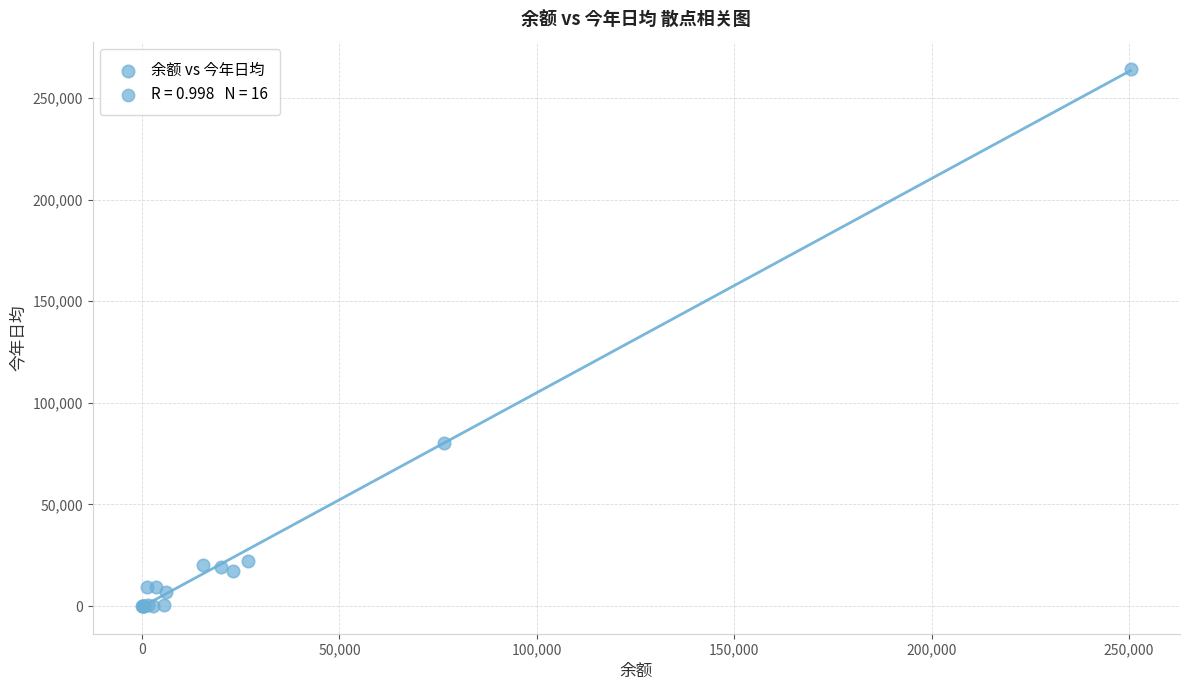

What Y value in the scatter plot is closest to 132250?

80330.5